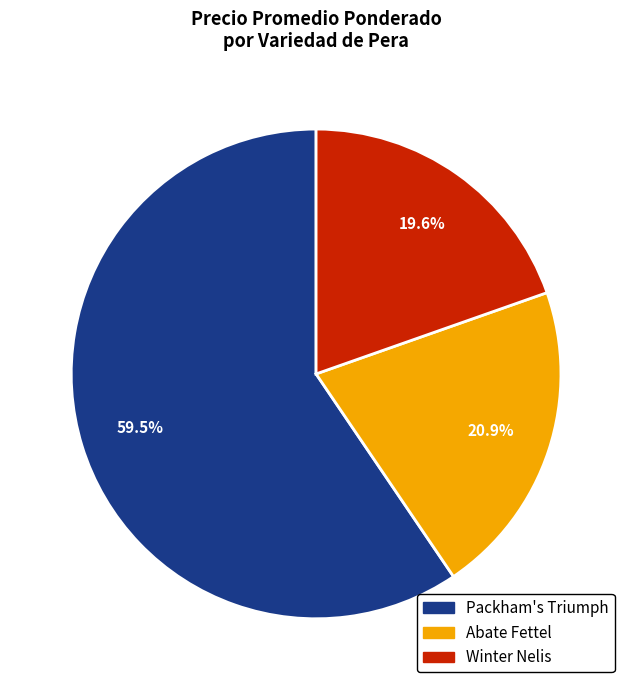

Rank the categories by value from highest to lowest.

Packham's Triumph, Abate Fettel, Winter Nelis